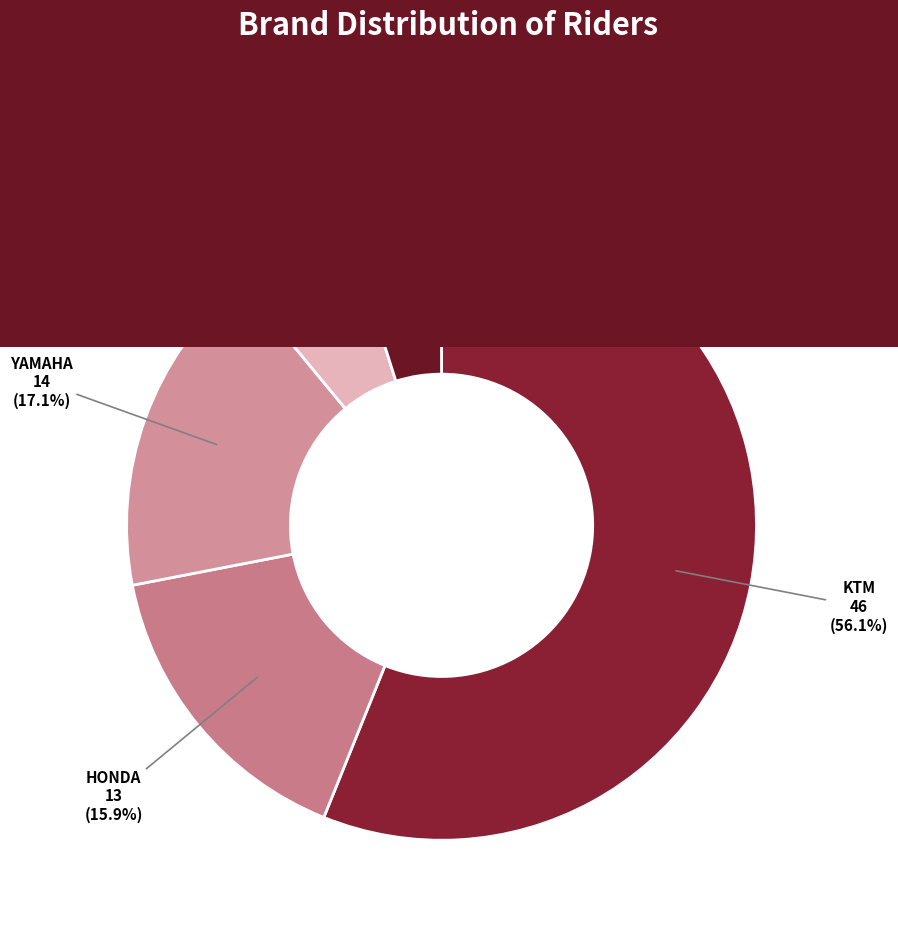

Count the number of slices in the pie.

5